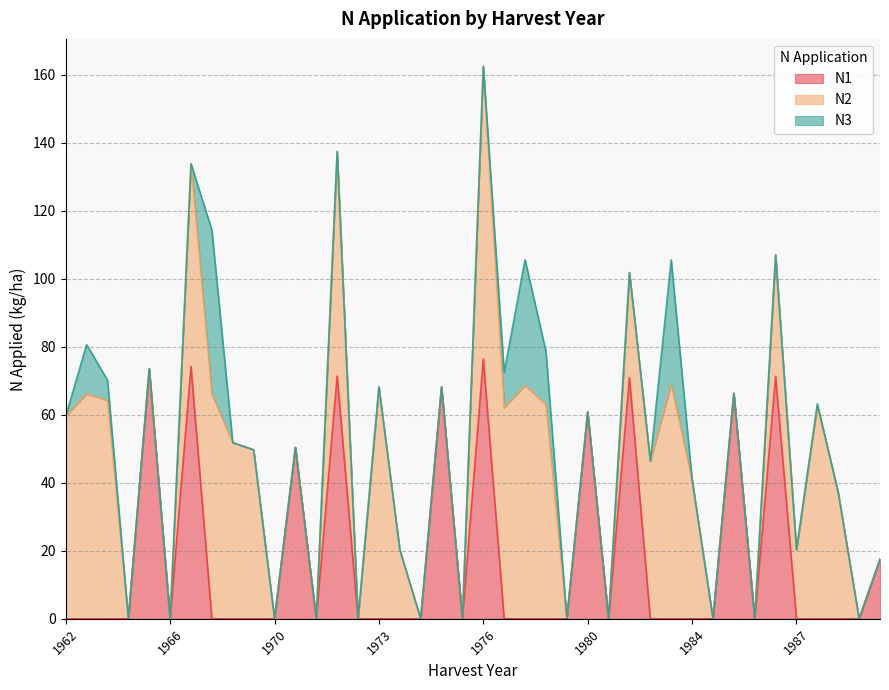

Reading left to right, extract all data points from this chart.

N1: 0.0	0.0	0.0	0.0	73.5	0.0	74.2	0.0	0.0	0.0	0.0	50.4	0.0	71.4	0.0	0.0	0.0	0.0	68.2	0.0	76.4	0.0	0.0	0.0	0.0	60.8	0.0	70.9	0.0	0.0	0.0	0.0	66.3	0.0	71.3	0.0	0.0	0.0	0.0	17.5
N2: 59.6	66.2	64.2	0.0	0.0	0.0	59.6	66.1	51.8	49.7	0.0	0.0	0.0	66.0	0.0	68.2	20.3	0.0	0.0	0.0	86.0	62.1	68.7	63.0	0.0	0.0	0.0	30.9	46.4	69.0	40.9	0.0	0.0	0.0	35.7	20.3	62.7	37.1	0.0	0.0
N3: 0.0	14.4	6.0	0.0	0.0	0.0	0.0	48.2	0.0	0.0	0.0	0.0	0.0	0.0	0.0	0.0	0.0	0.0	0.0	0.0	0.0	10.4	36.9	15.6	0.0	0.0	0.0	0.0	0.0	36.5	0.0	0.0	0.0	0.0	0.0	0.0	0.5	0.0	0.0	0.0